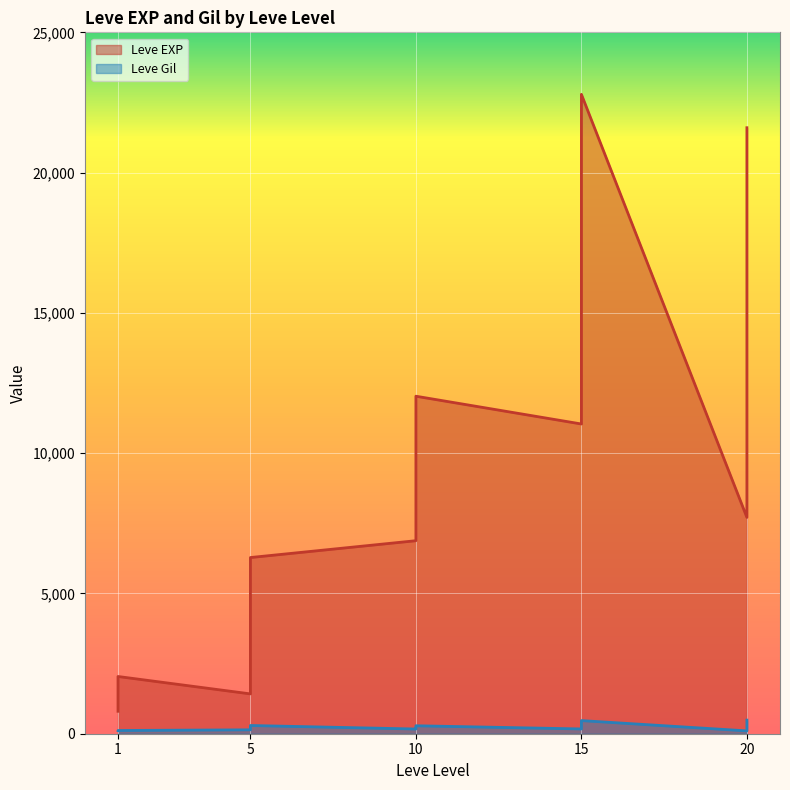

What is the value of the Leve EXP point at the 1st from the left?

800